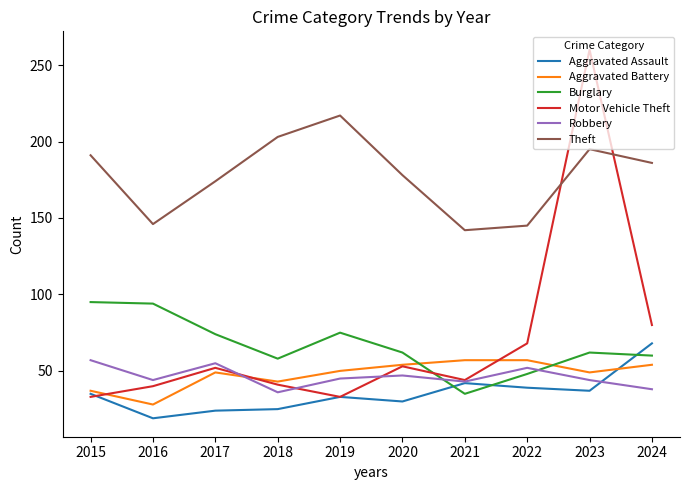

What is the approximate value of Aggravated Battery at 2021, to the nearest 10?

60